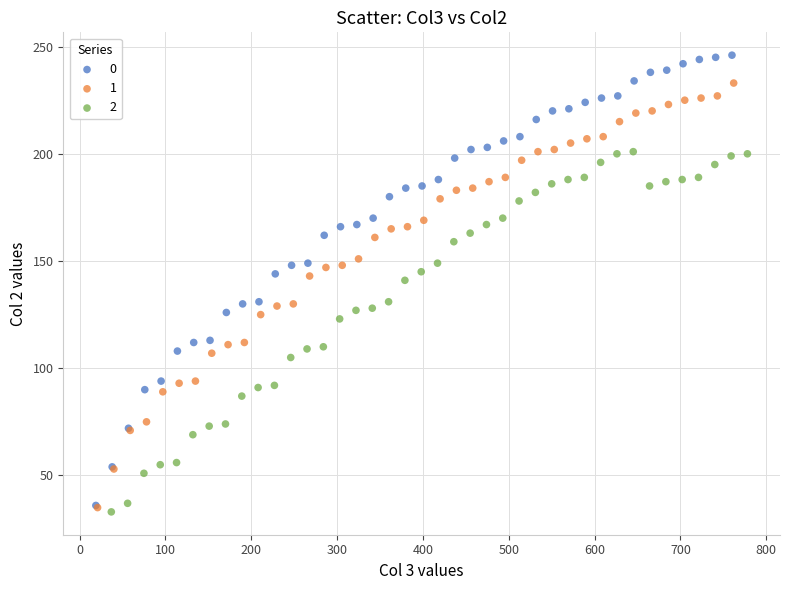

What are all the series names shown in the legend?

0, 1, 2